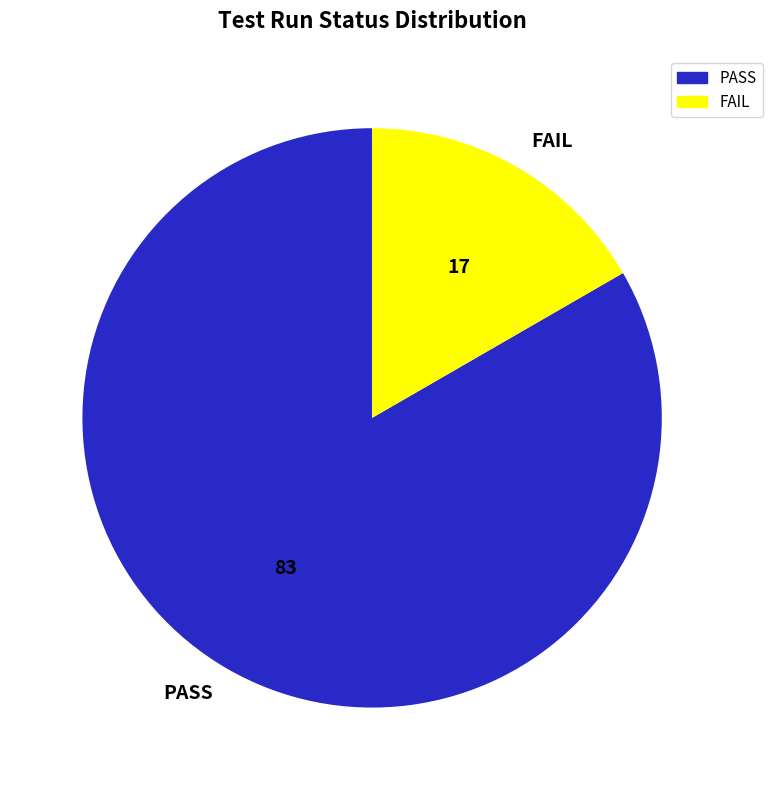

Which category accounts for the majority?

PASS